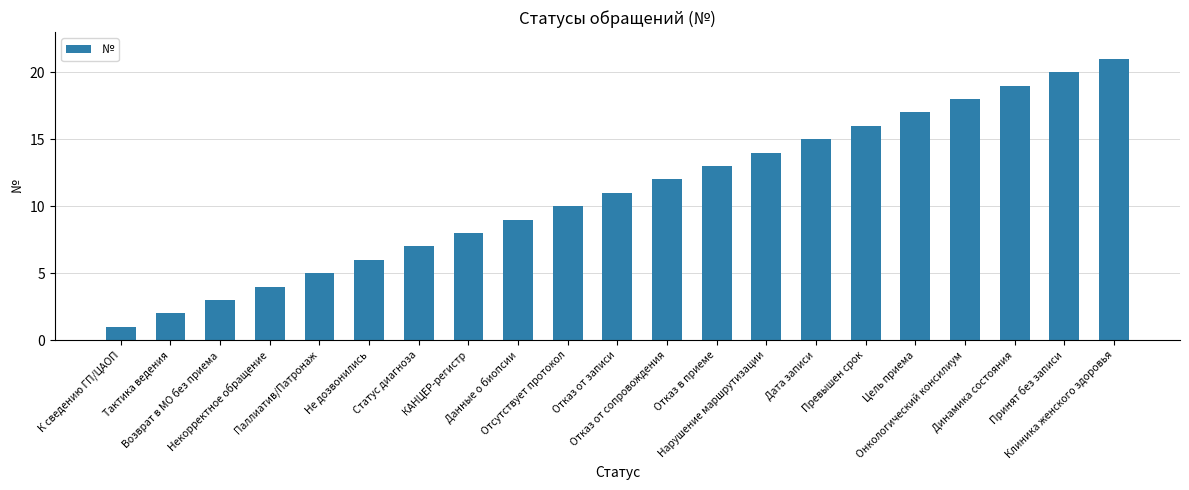

Which category has the lowest value across all series?

К сведению ГП/ЦАОП